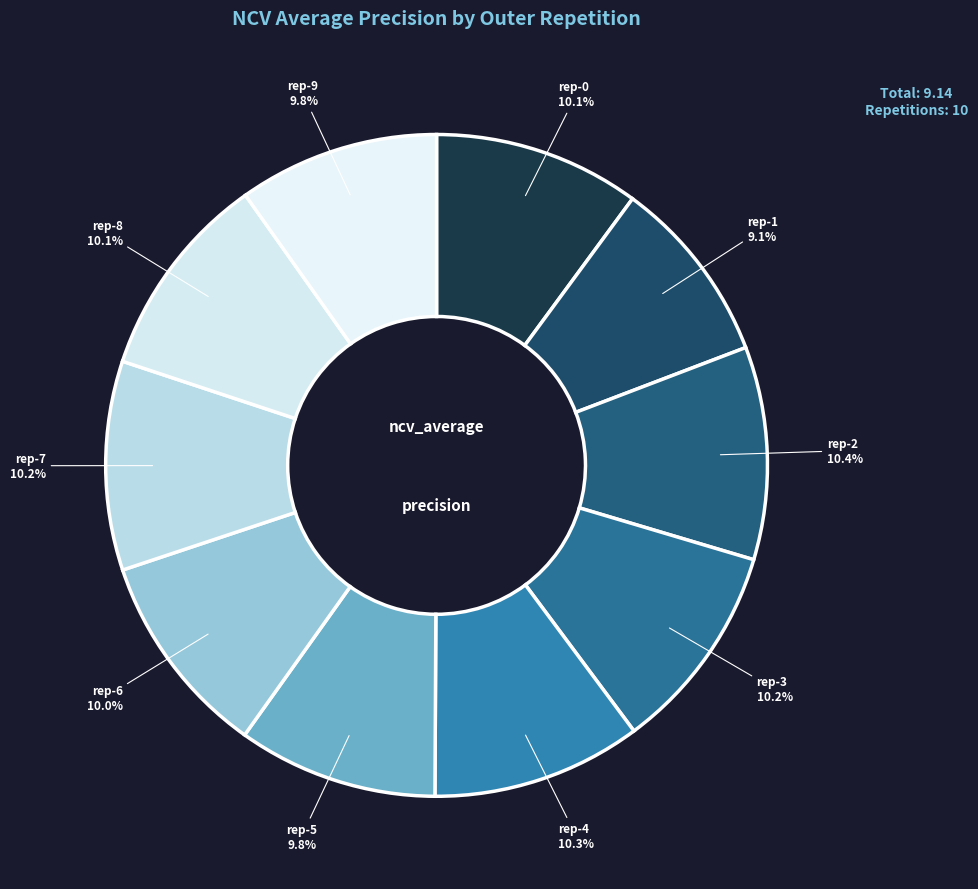

How many slices are in this pie chart?

10